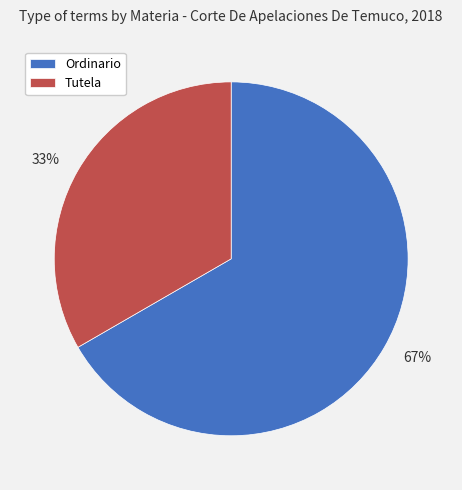

What is the ratio of the value at 67% to the value at 33%?

2.0